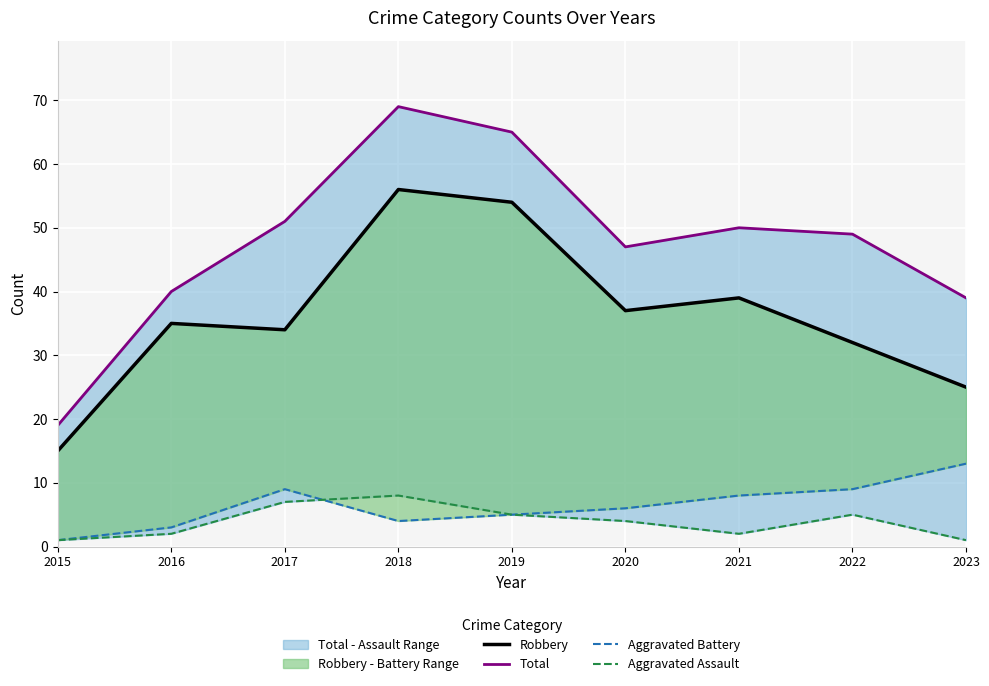

Which series has the largest total across all categories?

Total